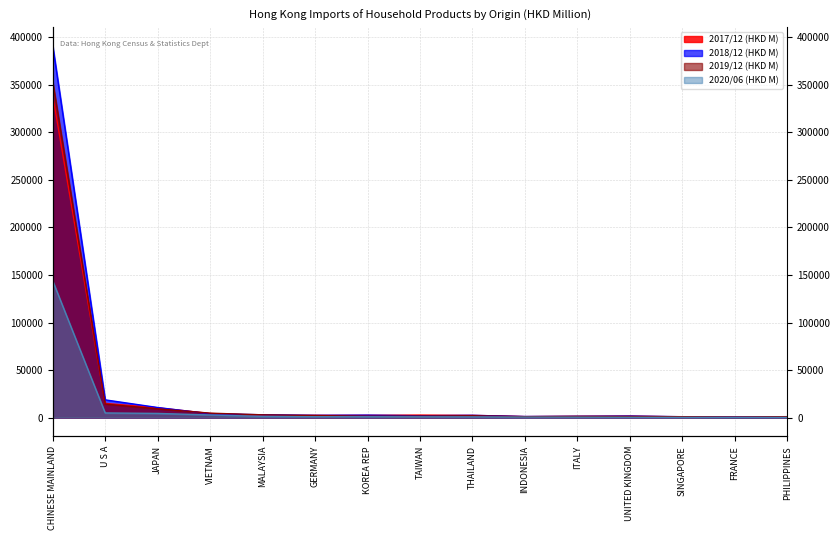

How many data points in 2019/12 (HKD M) are above 1613?

8